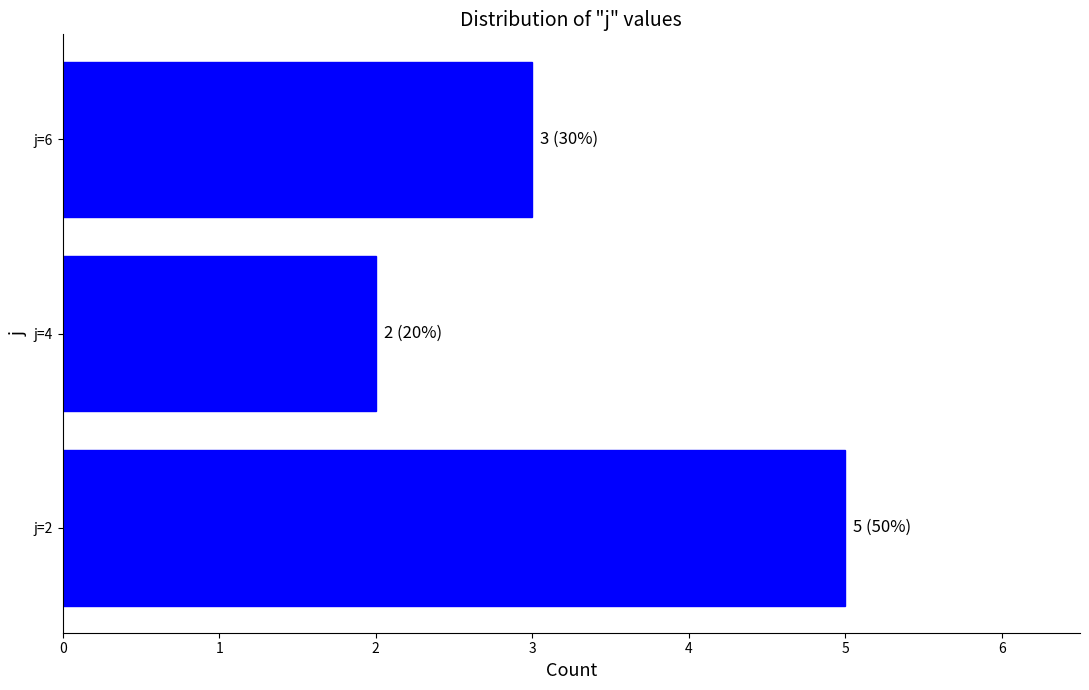

Reading bottom to top, what are all the values shown in this chart?

5	2	3